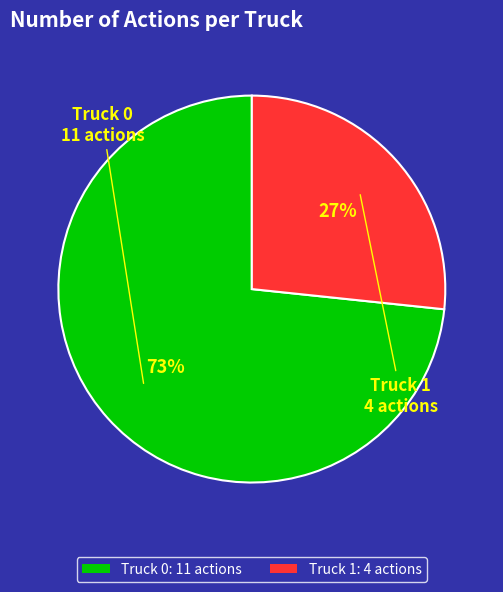

To the nearest percent, what is the combined percentage of Truck 0 and Truck 1?

100%